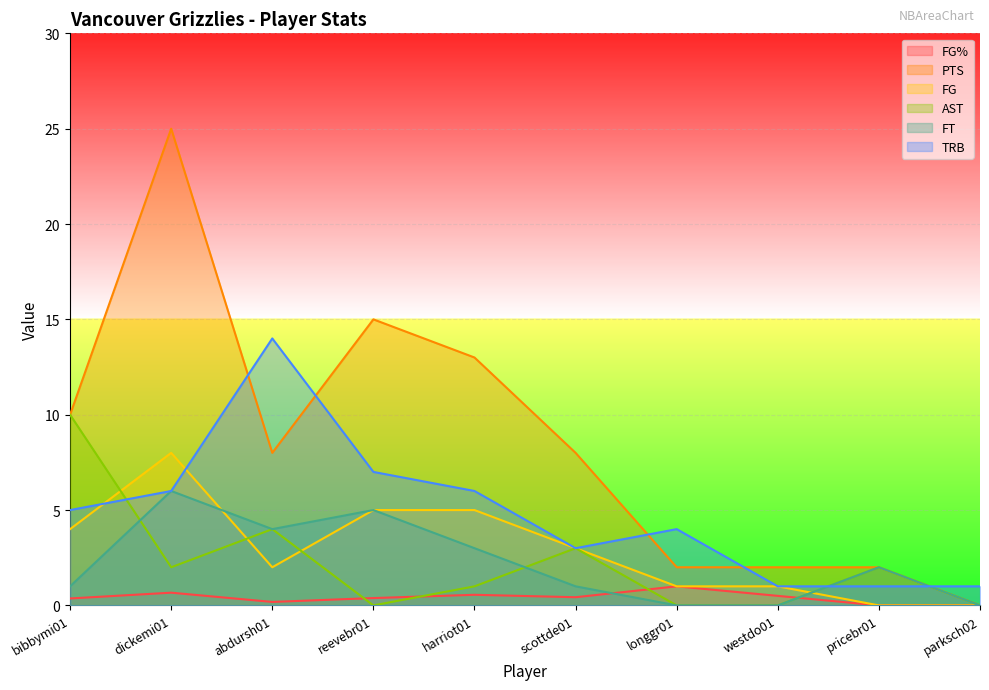

What is the value of the TRB point at the 9th from the left?

1.0